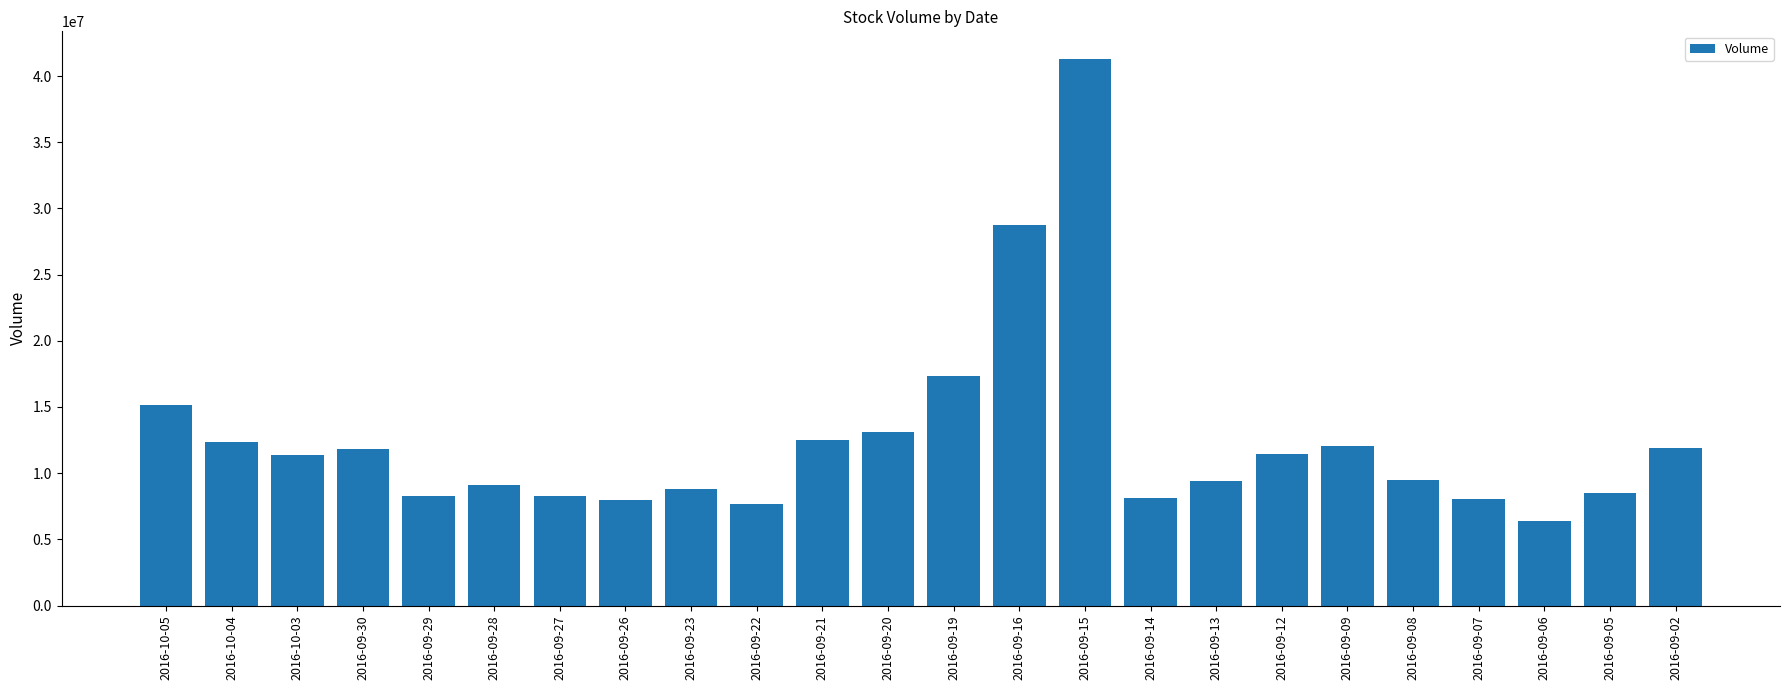

What is the label of the 9th bar from the right?

2016-09-14